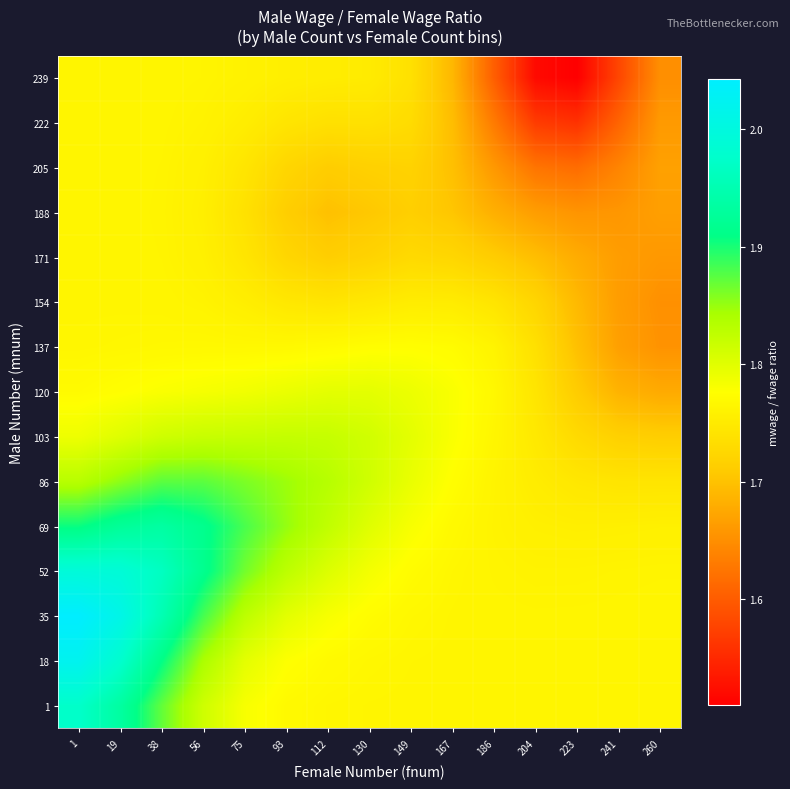

What is the smallest value displayed?

1.5